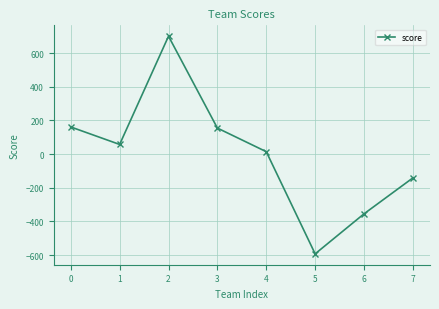

What is the value of the 1st point from the left?

161.5